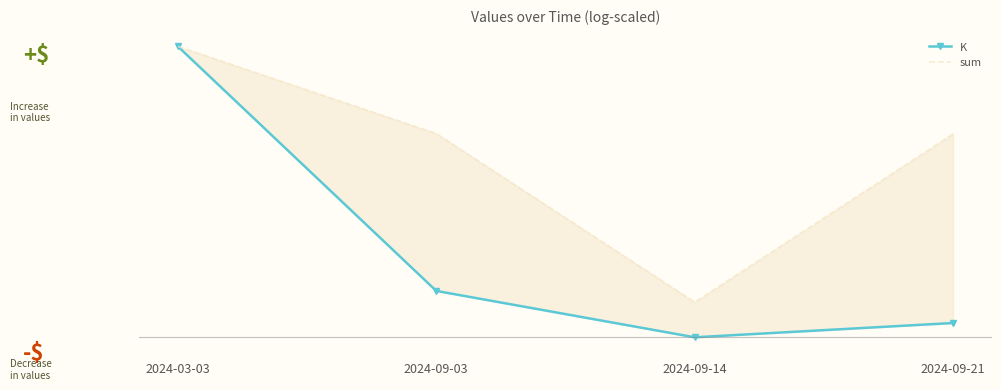

What is the label of the 1st point from the left?

2024-03-03